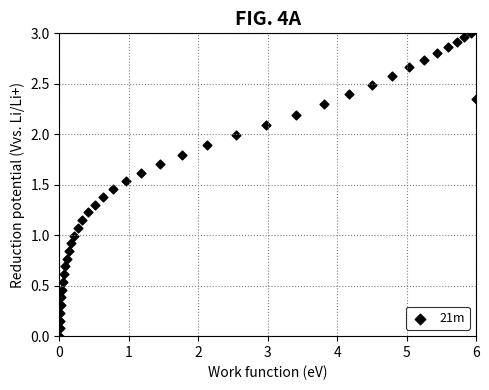

What is the range of X values (max minus min)?

6.0